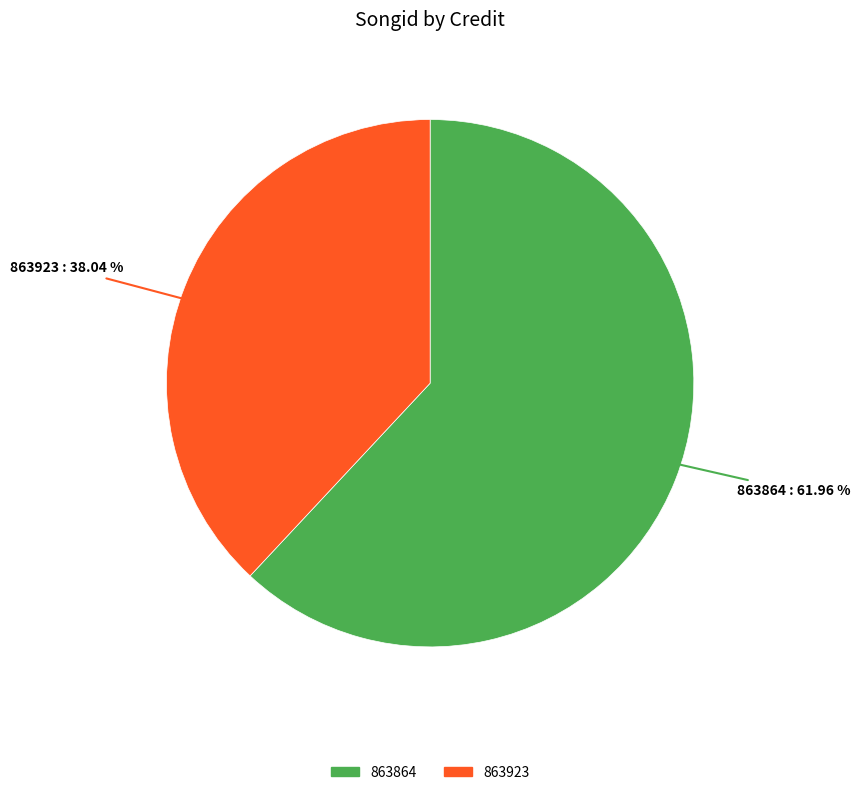

Count the number of slices in the pie.

2